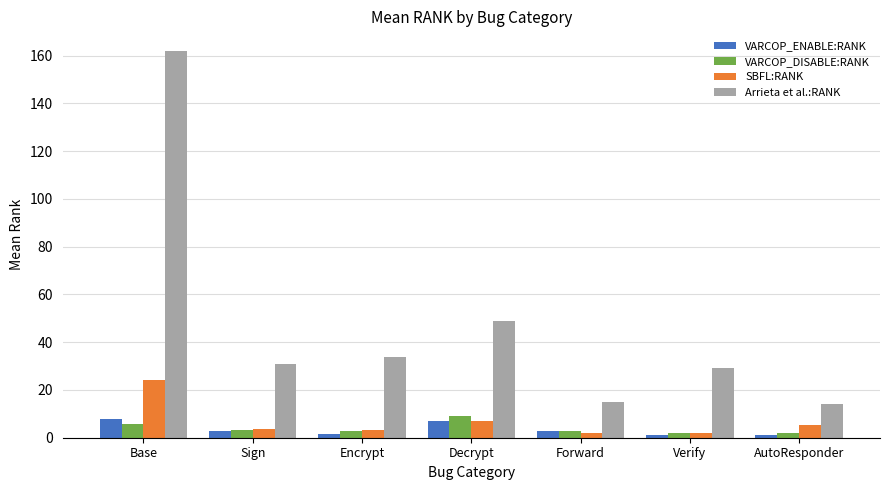

The SBFL:RANK series shows 24.1 at Base. True or false?

True